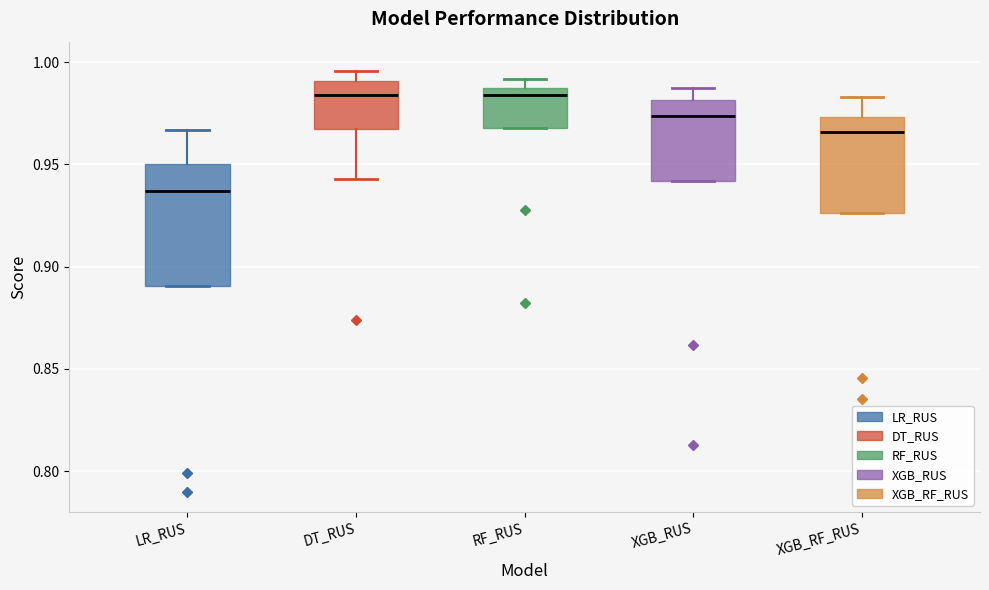

Reading left to right, transcribe this box plot: for each box, give where its median line is, the range the box spans, and where its two whiskers end, as read against the y-axis. The values are not printed on the chart, so give them approximately, as read against the axis.

LR_RUS: median 0.935, box 0.890 to 0.950, whiskers 0.890 to 0.965
DT_RUS: median 0.985, box 0.965 to 0.990, whiskers 0.945 to 0.995
RF_RUS: median 0.985 (just below the box's upper edge), box 0.970 to 0.985, whiskers 0.970 to 0.990
XGB_RUS: median 0.975, box 0.940 to 0.980, whiskers 0.940 to 0.985
XGB_RF_RUS: median 0.965, box 0.925 to 0.975, whiskers 0.925 to 0.985